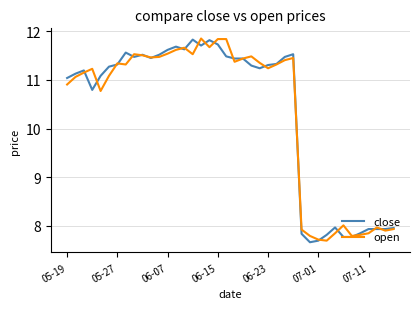

What is the minimum value for open?

7.7